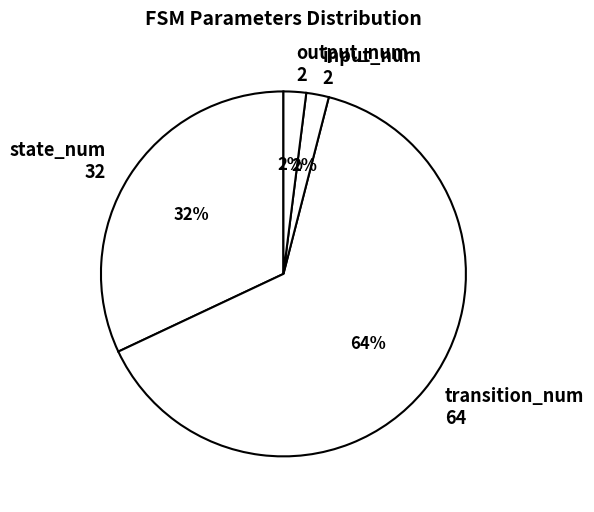

Which category has the biggest portion of the pie?

transition_num